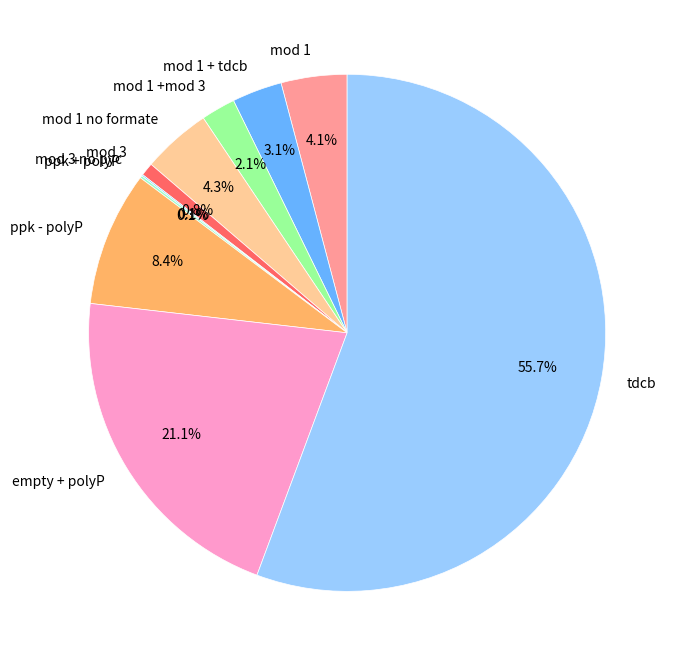

The mod 1 slice represents 4% of the pie. True or false?

True